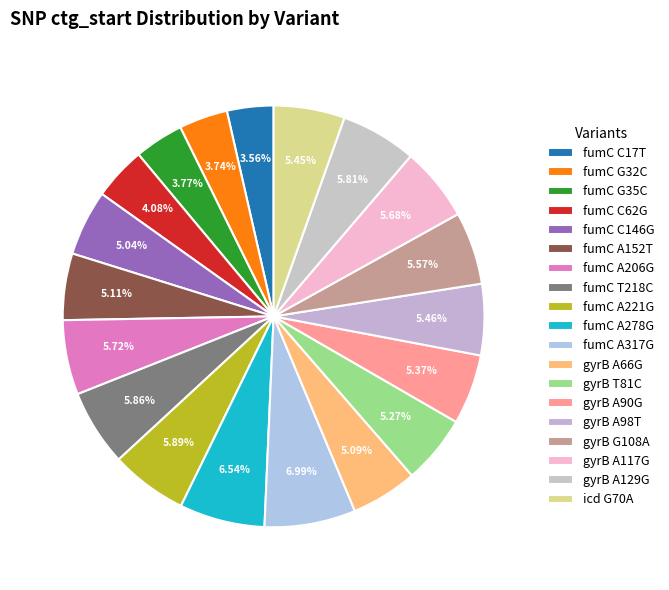

Is it true that gyrB A90G is 5% of the pie?

True